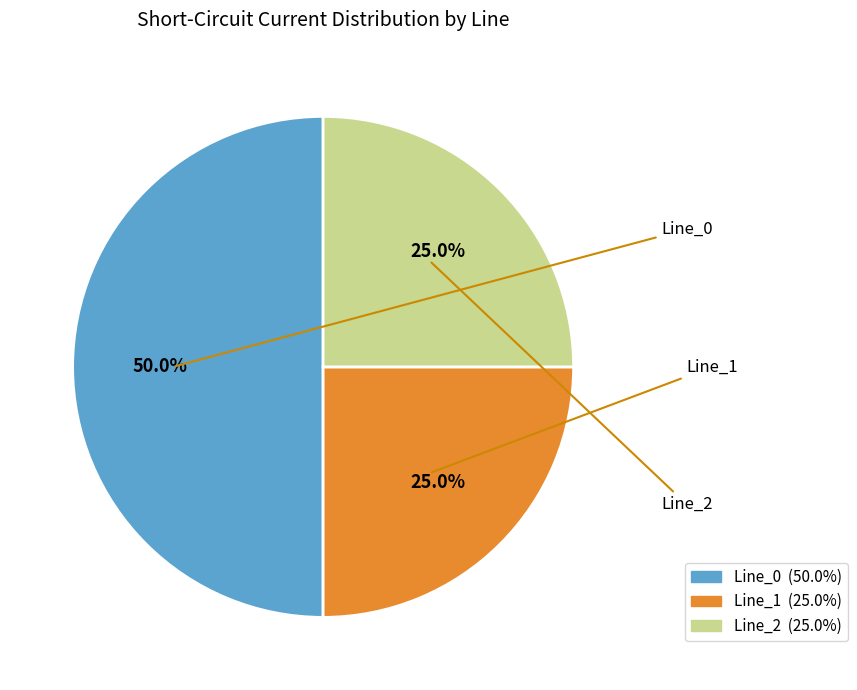

Approximately how many times larger is the value at Line_1 compared to Line_2?

1.0